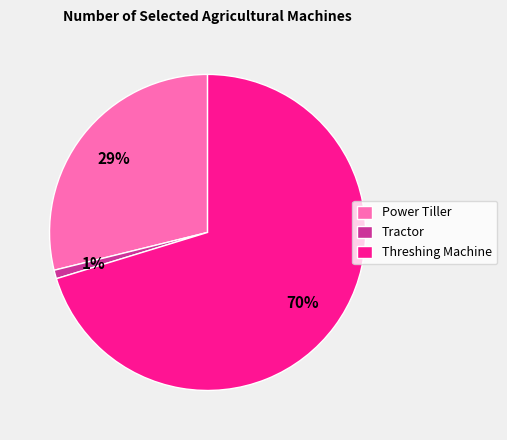

To the nearest percent, what is the difference between the largest and smallest slice percentages?

69%